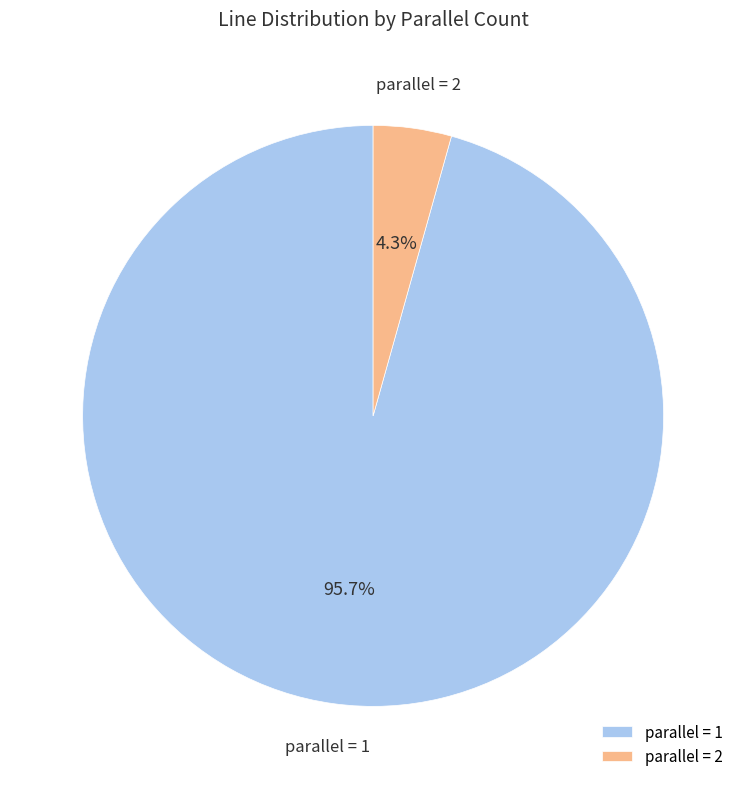

To the nearest percent, what portion does parallel = 2 represent?

4%